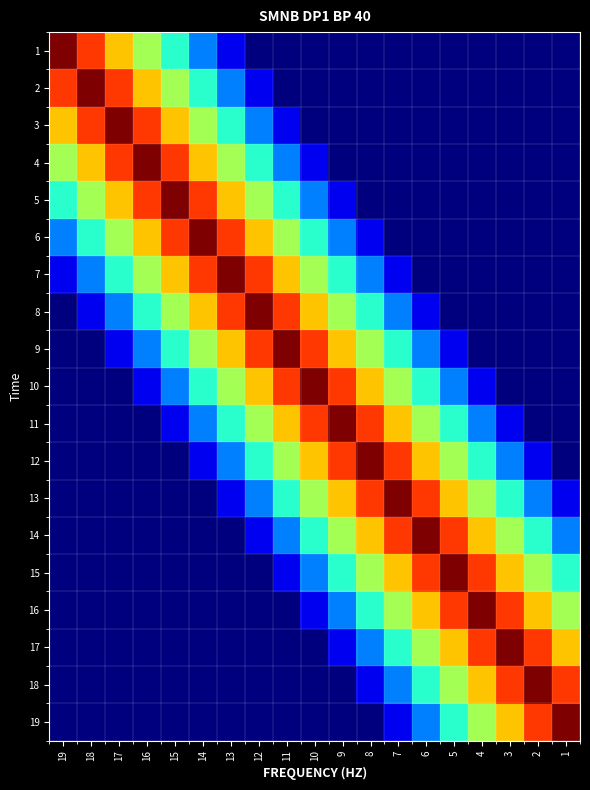

Reading right to left, list all the values displayed in this chart.

1: 1=0.0	2=0.0	3=0.0	4=0.0	5=0.0	6=0.0	7=0.0	8=0.0	9=0.0	10=0.0	11=0.0	12=0.0	13=0.1	14=0.2	15=0.4	16=0.6	17=0.7	18=0.8	19=1.0
2: 1=0.0	2=0.0	3=0.0	4=0.0	5=0.0	6=0.0	7=0.0	8=0.0	9=0.0	10=0.0	11=0.0	12=0.1	13=0.2	14=0.4	15=0.6	16=0.7	17=0.8	18=1.0	19=0.8
3: 1=0.0	2=0.0	3=0.0	4=0.0	5=0.0	6=0.0	7=0.0	8=0.0	9=0.0	10=0.0	11=0.1	12=0.2	13=0.4	14=0.6	15=0.7	16=0.8	17=1.0	18=0.8	19=0.7
4: 1=0.0	2=0.0	3=0.0	4=0.0	5=0.0	6=0.0	7=0.0	8=0.0	9=0.0	10=0.1	11=0.2	12=0.4	13=0.6	14=0.7	15=0.8	16=1.0	17=0.8	18=0.7	19=0.6
5: 1=0.0	2=0.0	3=0.0	4=0.0	5=0.0	6=0.0	7=0.0	8=0.0	9=0.1	10=0.2	11=0.4	12=0.6	13=0.7	14=0.8	15=1.0	16=0.8	17=0.7	18=0.6	19=0.4
6: 1=0.0	2=0.0	3=0.0	4=0.0	5=0.0	6=0.0	7=0.0	8=0.1	9=0.2	10=0.4	11=0.6	12=0.7	13=0.8	14=1.0	15=0.8	16=0.7	17=0.6	18=0.4	19=0.2
7: 1=0.0	2=0.0	3=0.0	4=0.0	5=0.0	6=0.0	7=0.1	8=0.2	9=0.4	10=0.6	11=0.7	12=0.8	13=1.0	14=0.8	15=0.7	16=0.6	17=0.4	18=0.2	19=0.1
8: 1=0.0	2=0.0	3=0.0	4=0.0	5=0.0	6=0.1	7=0.2	8=0.4	9=0.6	10=0.7	11=0.8	12=1.0	13=0.8	14=0.7	15=0.6	16=0.4	17=0.2	18=0.1	19=0.0
9: 1=0.0	2=0.0	3=0.0	4=0.0	5=0.1	6=0.2	7=0.4	8=0.6	9=0.7	10=0.8	11=1.0	12=0.8	13=0.7	14=0.6	15=0.4	16=0.2	17=0.1	18=0.0	19=0.0
10: 1=0.0	2=0.0	3=0.0	4=0.1	5=0.2	6=0.4	7=0.6	8=0.7	9=0.8	10=1.0	11=0.8	12=0.7	13=0.6	14=0.4	15=0.2	16=0.1	17=0.0	18=0.0	19=0.0
11: 1=0.0	2=0.0	3=0.1	4=0.2	5=0.4	6=0.6	7=0.7	8=0.8	9=1.0	10=0.8	11=0.7	12=0.6	13=0.4	14=0.2	15=0.1	16=0.0	17=0.0	18=0.0	19=0.0
12: 1=0.0	2=0.1	3=0.2	4=0.4	5=0.6	6=0.7	7=0.8	8=1.0	9=0.8	10=0.7	11=0.6	12=0.4	13=0.2	14=0.1	15=0.0	16=0.0	17=0.0	18=0.0	19=0.0
13: 1=0.1	2=0.2	3=0.4	4=0.6	5=0.7	6=0.8	7=1.0	8=0.8	9=0.7	10=0.6	11=0.4	12=0.2	13=0.1	14=0.0	15=0.0	16=0.0	17=0.0	18=0.0	19=0.0
14: 1=0.2	2=0.4	3=0.6	4=0.7	5=0.8	6=1.0	7=0.8	8=0.7	9=0.6	10=0.4	11=0.2	12=0.1	13=0.0	14=0.0	15=0.0	16=0.0	17=0.0	18=0.0	19=0.0
15: 1=0.4	2=0.6	3=0.7	4=0.8	5=1.0	6=0.8	7=0.7	8=0.6	9=0.4	10=0.2	11=0.1	12=0.0	13=0.0	14=0.0	15=0.0	16=0.0	17=0.0	18=0.0	19=0.0
16: 1=0.6	2=0.7	3=0.8	4=1.0	5=0.8	6=0.7	7=0.6	8=0.4	9=0.2	10=0.1	11=0.0	12=0.0	13=0.0	14=0.0	15=0.0	16=0.0	17=0.0	18=0.0	19=0.0
17: 1=0.7	2=0.8	3=1.0	4=0.8	5=0.7	6=0.6	7=0.4	8=0.2	9=0.1	10=0.0	11=0.0	12=0.0	13=0.0	14=0.0	15=0.0	16=0.0	17=0.0	18=0.0	19=0.0
18: 1=0.8	2=1.0	3=0.8	4=0.7	5=0.6	6=0.4	7=0.2	8=0.1	9=0.0	10=0.0	11=0.0	12=0.0	13=0.0	14=0.0	15=0.0	16=0.0	17=0.0	18=0.0	19=0.0
19: 1=1.0	2=0.8	3=0.7	4=0.6	5=0.4	6=0.2	7=0.1	8=0.0	9=0.0	10=0.0	11=0.0	12=0.0	13=0.0	14=0.0	15=0.0	16=0.0	17=0.0	18=0.0	19=0.0